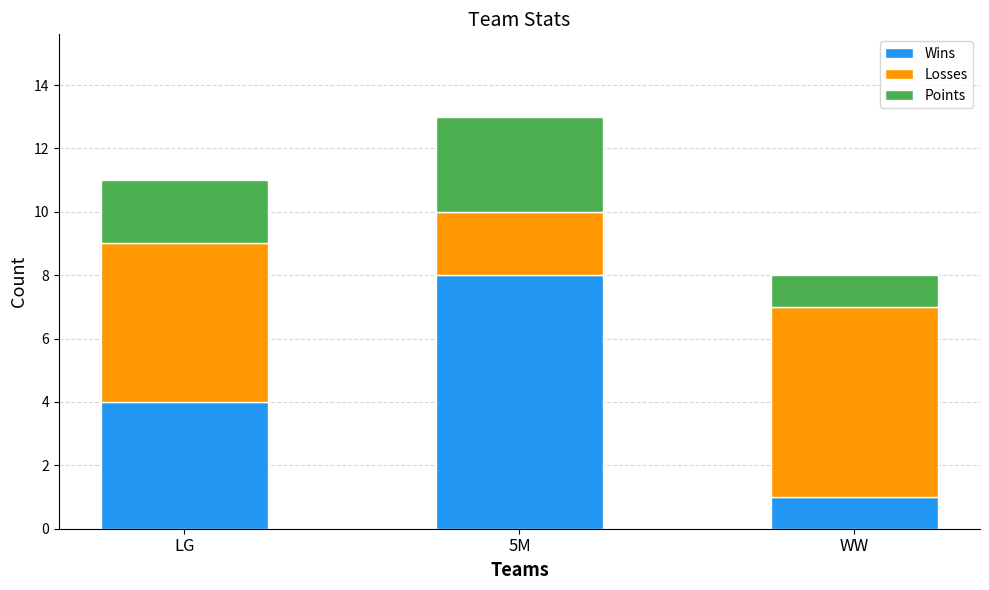

What is the highest value of the Wins series?

8